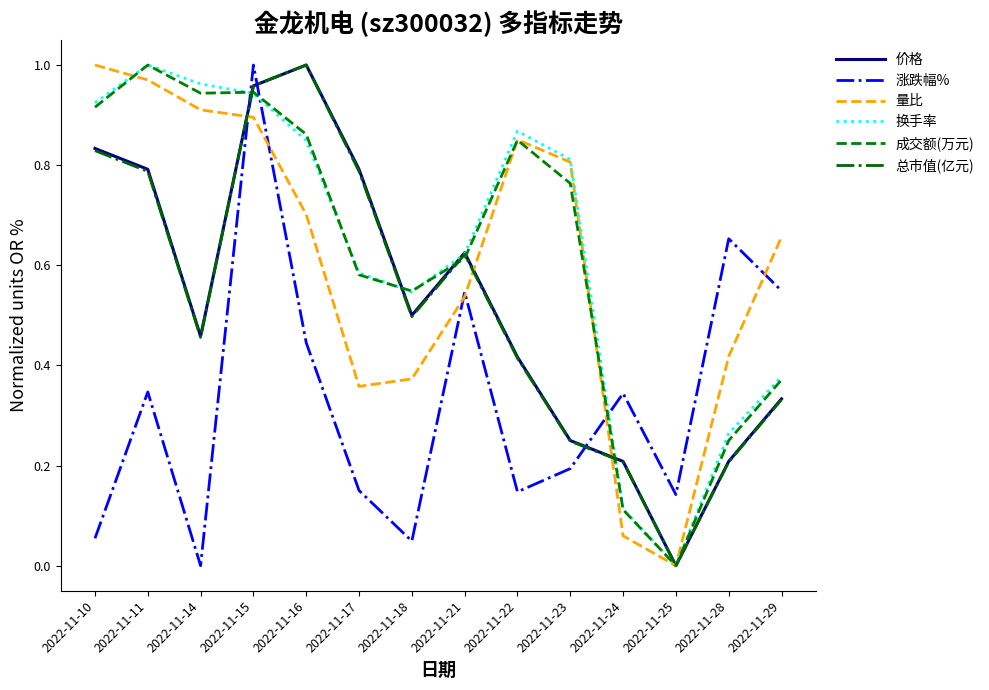

Where do 换手率 and 涨跌幅% first cross each other?

2022-11-14 and 2022-11-15